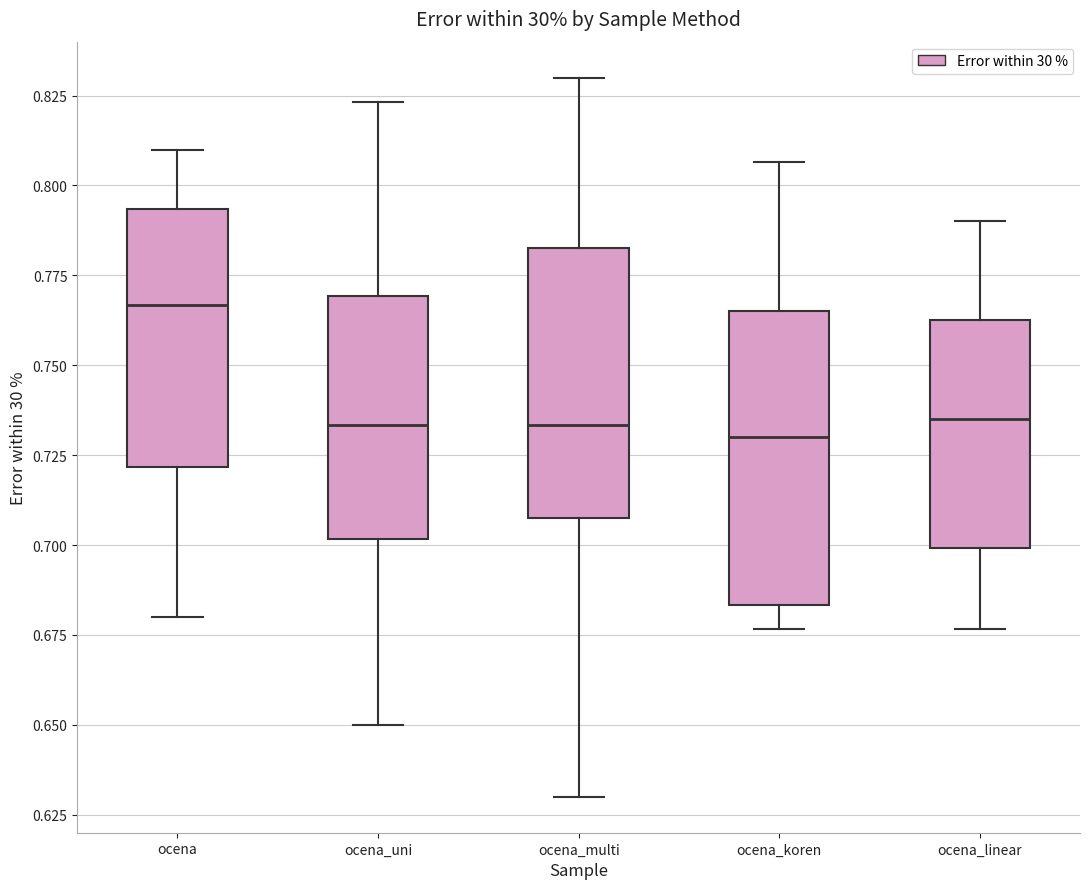

Where does the median line of the box for ocena_multi sit on the y-axis? The values are not printed on the chart, so give them approximately, as read against the axis.

0.735